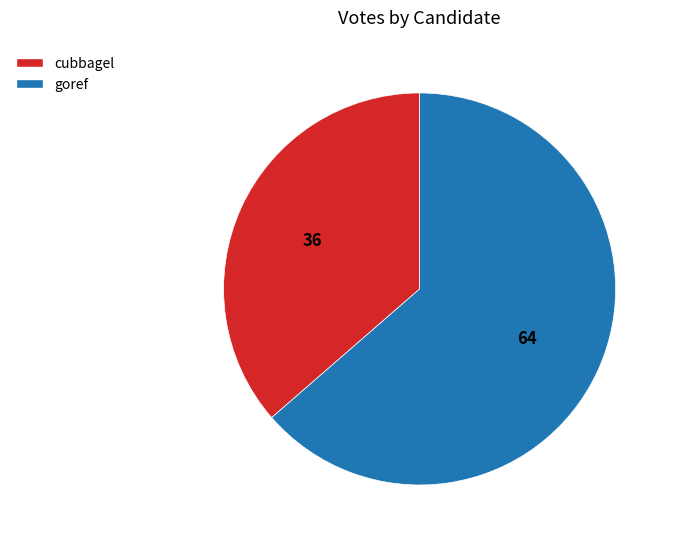

Rank the categories by value from highest to lowest.

goref, cubbagel